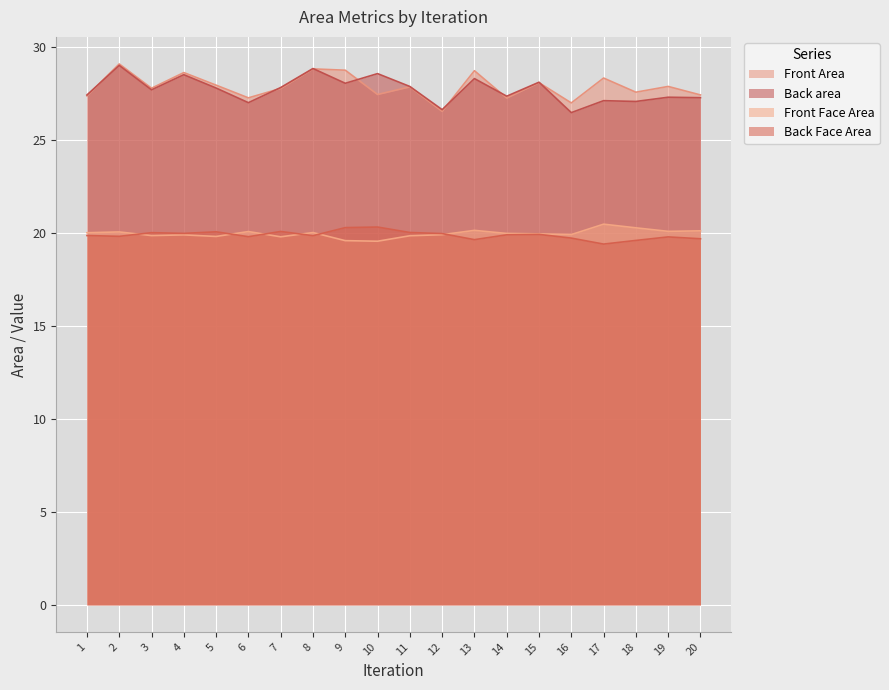

What is the value of the Front Area point at the 17th from the left?

28.4